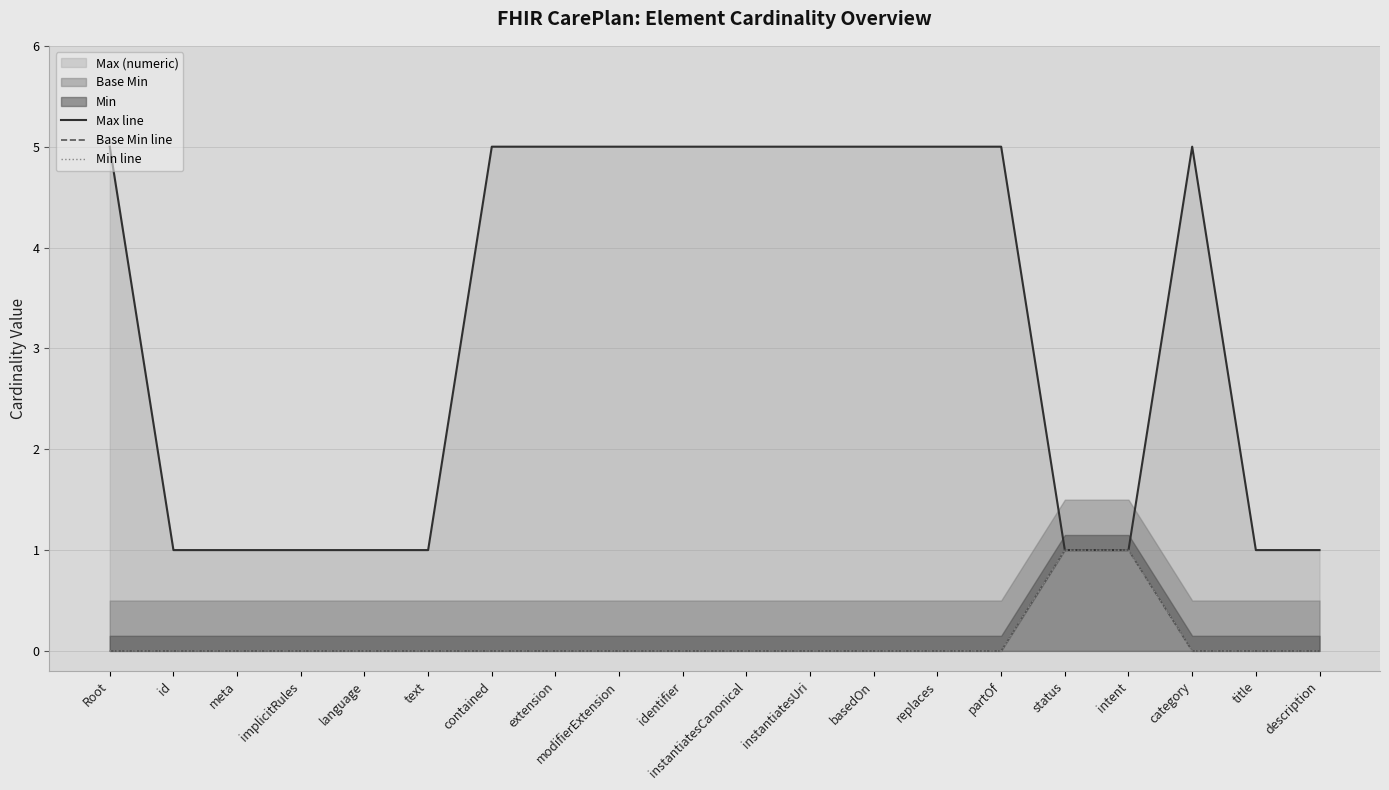

Is it true that Max line equals 7 at Root?

False